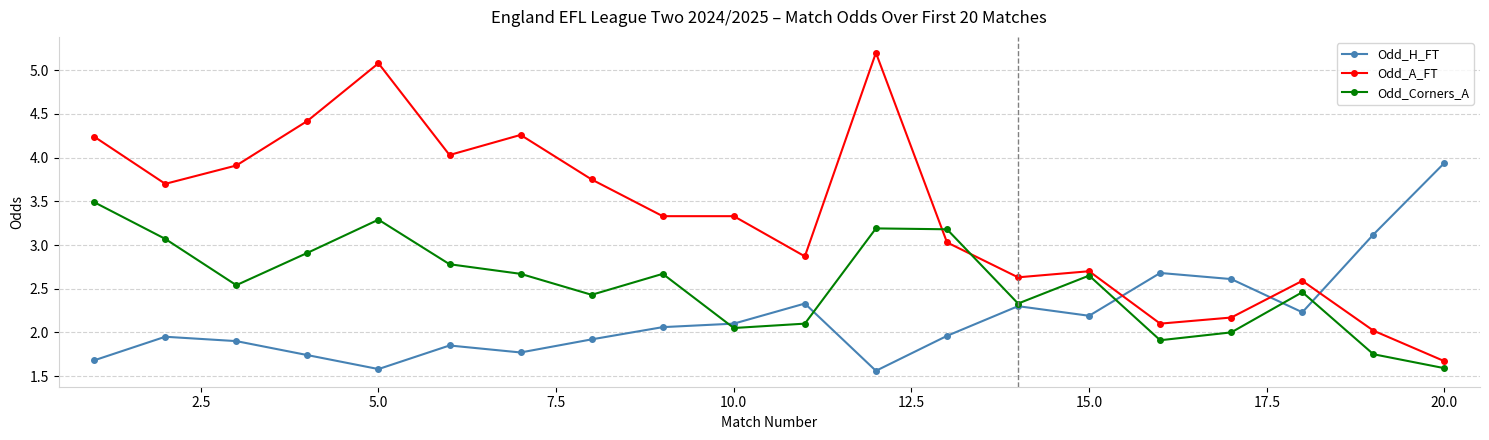

Which series has the largest total across all categories?

Odd_A_FT